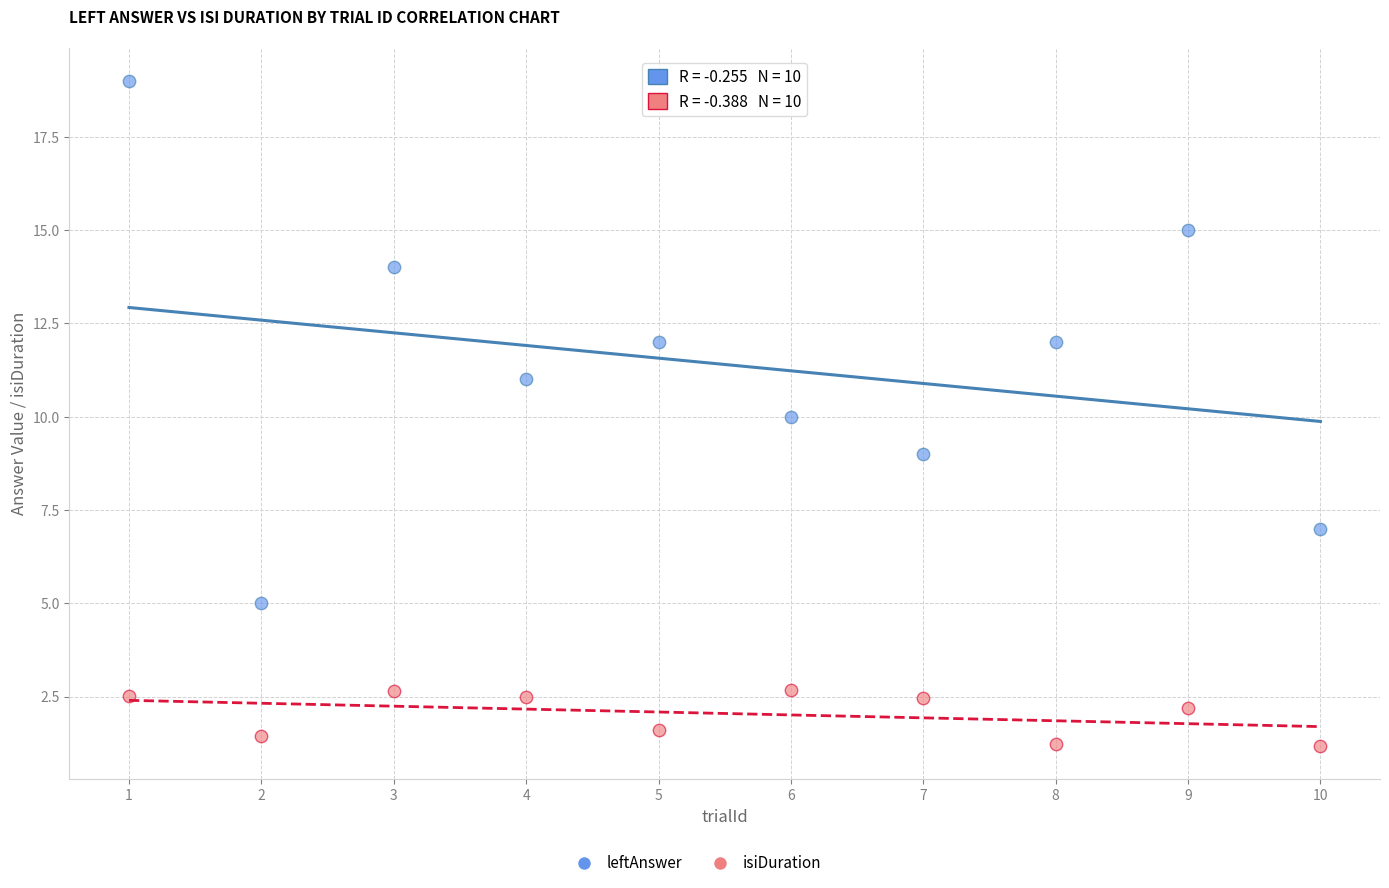

Which series has the widest spread of Y values?

leftAnswer